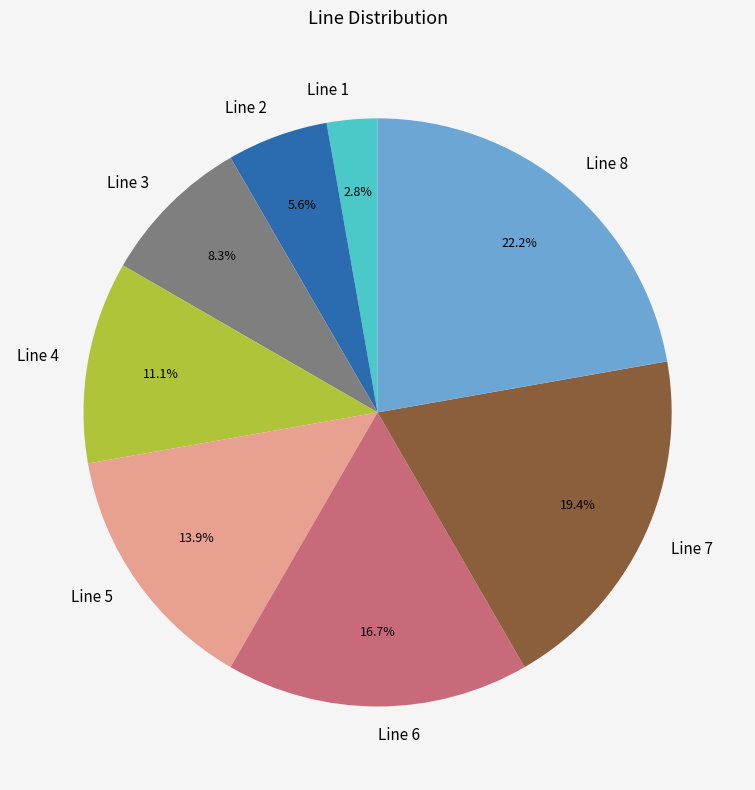

Does Line 6 account for over 50% of the chart?

No